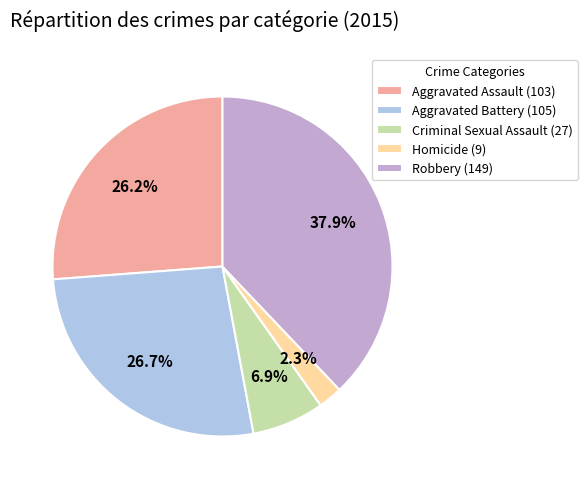

Which category has the smallest portion of the pie?

Homicide